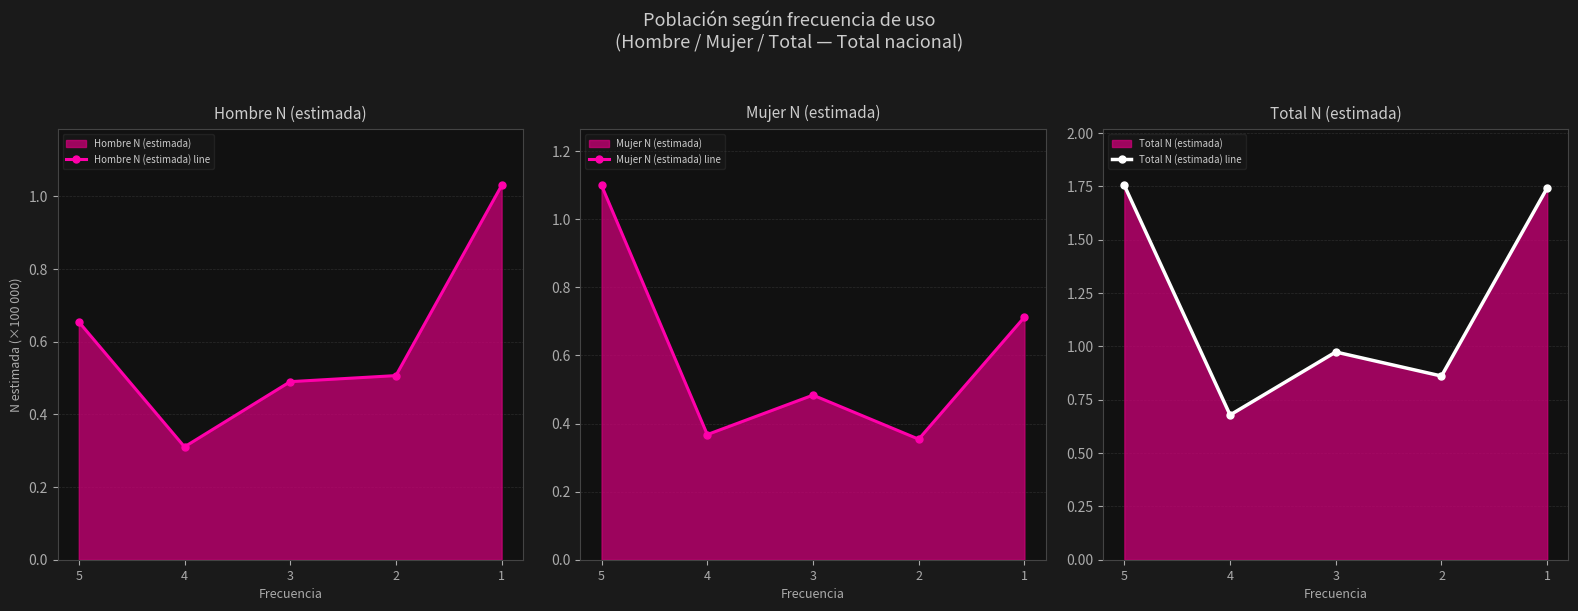

What are all the series names shown in the legend?

Hombre N (estimada) line, Mujer N (estimada) line, Total N (estimada) line